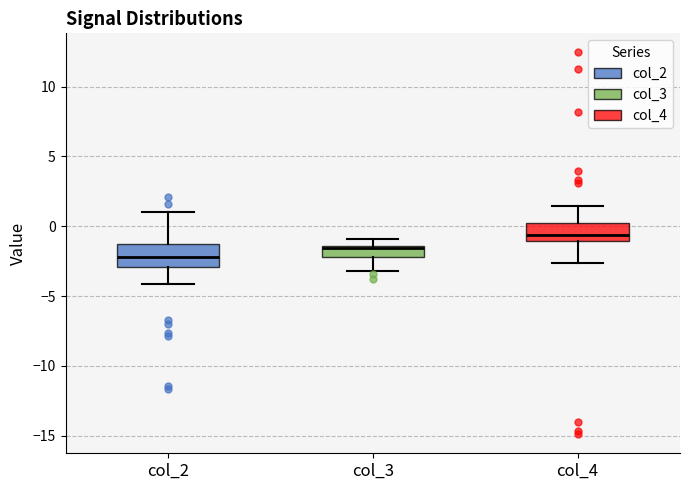

Reading left to right, read every box against the y-axis: the position of its median line, the range the box covers, and the ends of its whiskers. The values are not printed on the chart, so give them approximately, as read against the axis.

col_2: median -2.0, box -3.0 to -1.5, whiskers -4.0 to 1.0
col_3: median -1.5 (just below the box's upper edge), box -2.0 to -1.5, whiskers -3.0 to -1.0
col_4: median -0.5, box -1.0 to 0.0, whiskers -2.5 to 1.5